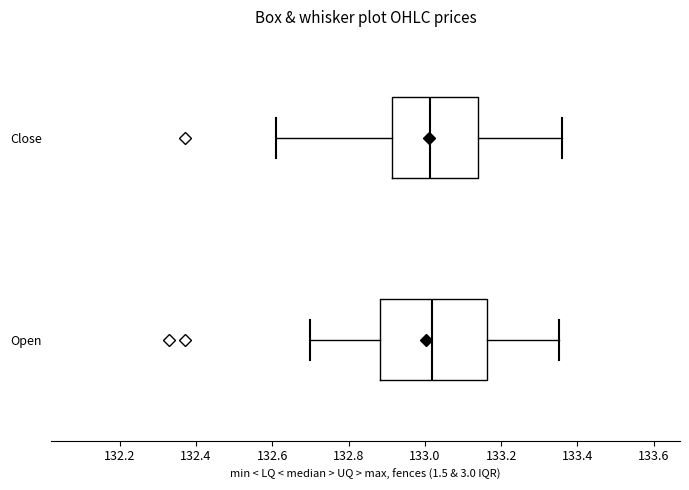

Reading bottom to top, read every box against the x-axis: the position of its median line, the range the box covers, and the ends of its whiskers. The values are not printed on the chart, so give them approximately, as read against the axis.

Open: median 133.02, box 132.88 to 133.16, whiskers 132.70 to 133.36
Close: median 133.02, box 132.92 to 133.14, whiskers 132.62 to 133.36